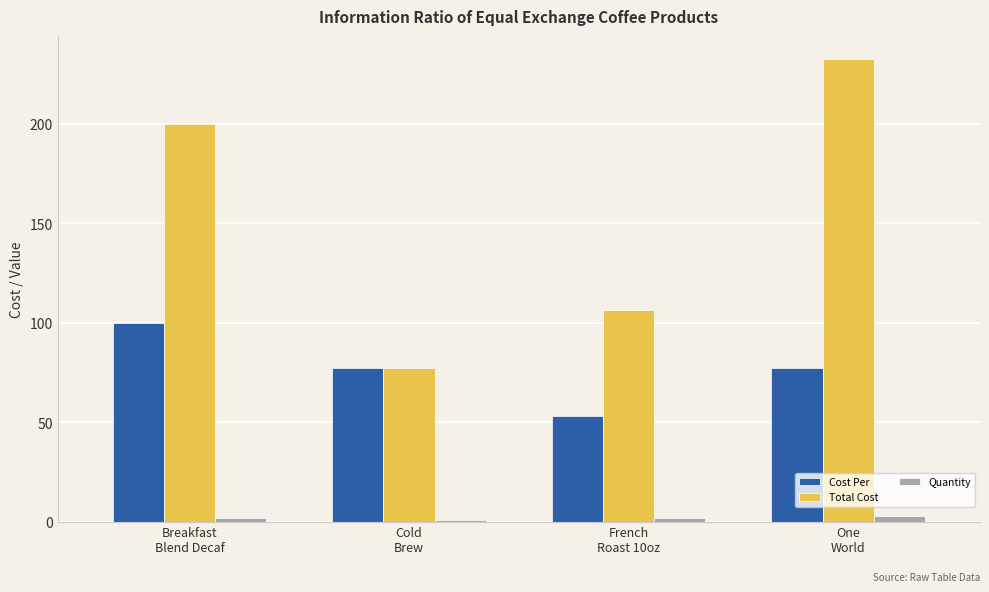

What is the total value across all series at One
World?

313.0